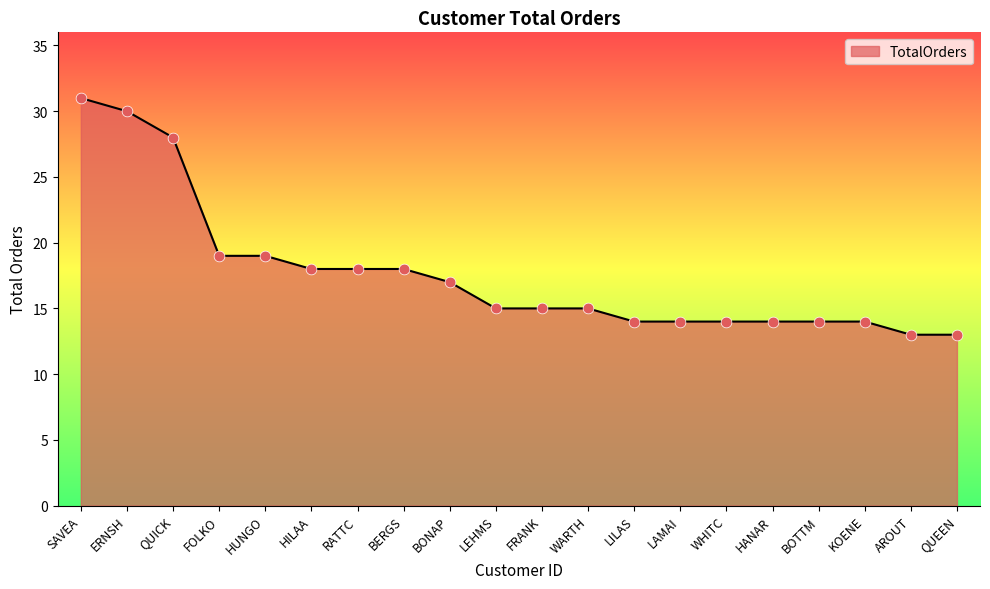

Between LAMAI and BERGS, which is larger?

BERGS